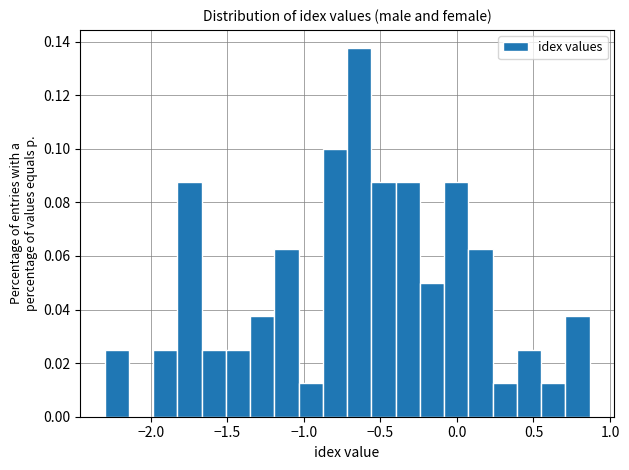

Read against the x-axis, roughly where is the centre of the tallest bar?

-0.65